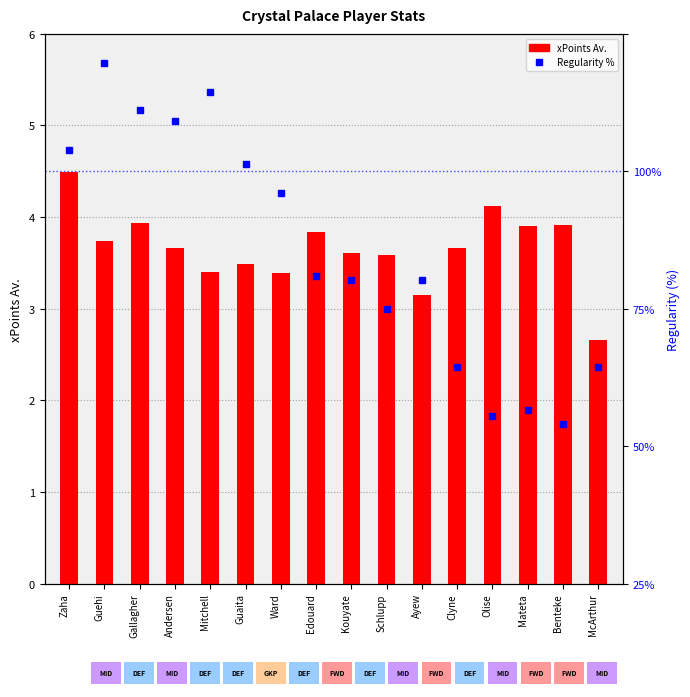

What is the value of the xPoints Av. bar at the 5th from the left?

3.4